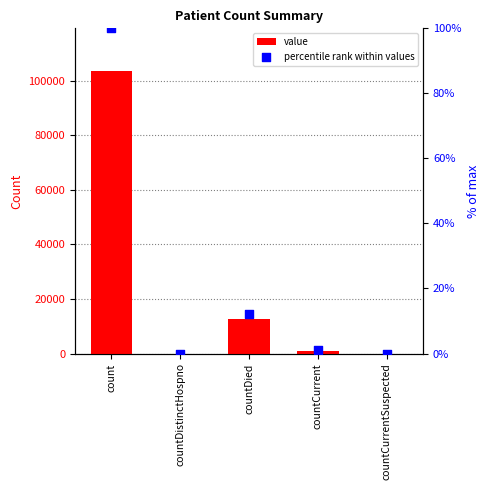

Which series has the largest total across all categories?

value